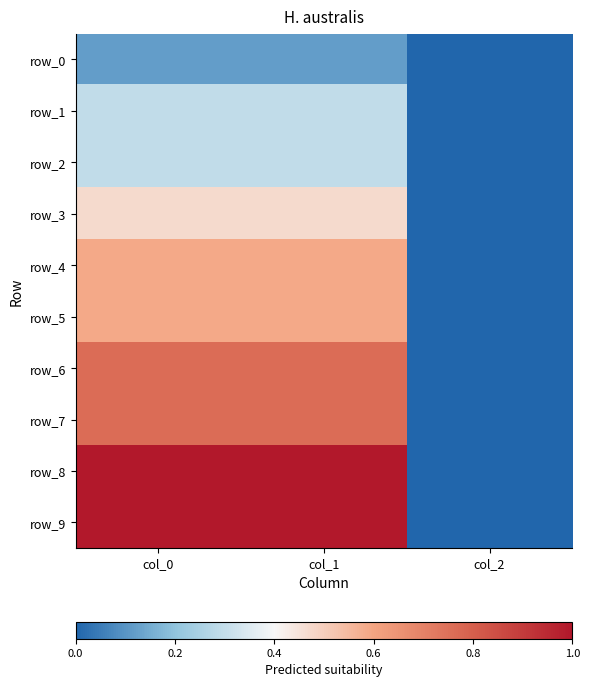

What is the highest value of the row_9 series?

167.5